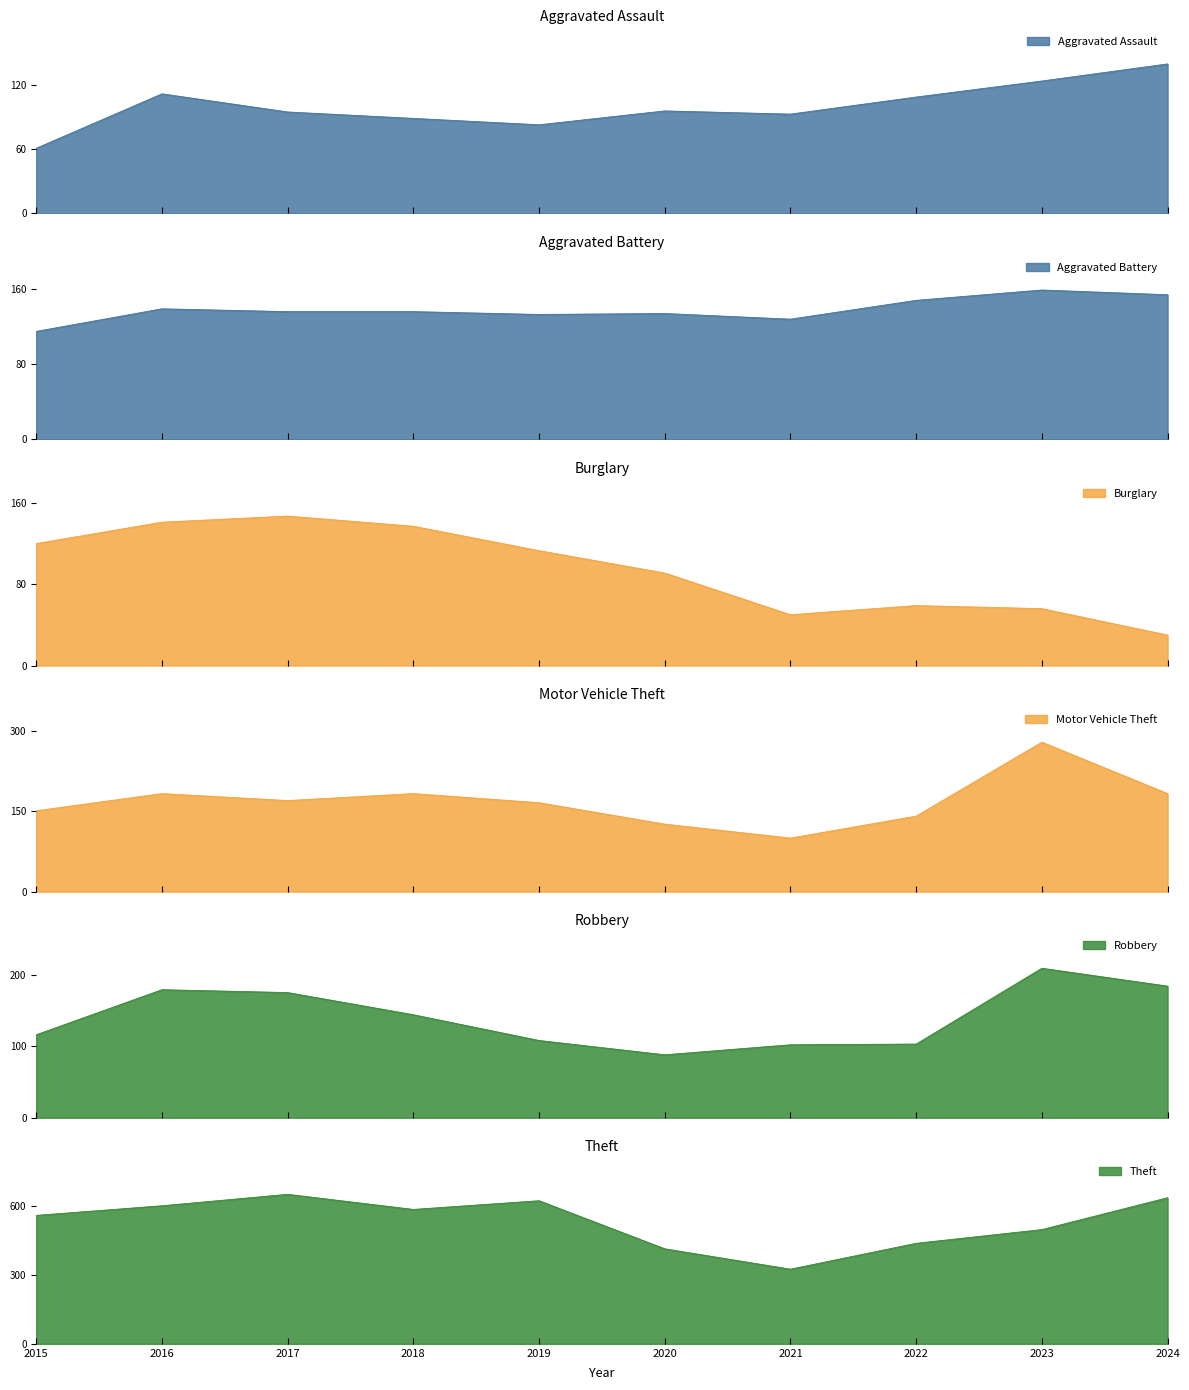

Reading right to left, transcribe all the data shown in this chart.

Aggravated Assault: 2024=140	2023=124	2022=109	2021=93	2020=96	2019=83	2018=89	2017=95	2016=112	2015=61
Aggravated Battery: 2024=154	2023=159	2022=148	2021=128	2020=134	2019=133	2018=136	2017=136	2016=139	2015=115
Burglary: 2024=30	2023=56	2022=59	2021=50	2020=91	2019=113	2018=137	2017=147	2016=141	2015=120
Motor Vehicle Theft: 2024=183	2023=279	2022=141	2021=100	2020=126	2019=166	2018=183	2017=170	2016=183	2015=151
Robbery: 2024=184	2023=209	2022=103	2021=102	2020=88	2019=108	2018=144	2017=175	2016=179	2015=116
Theft: 2024=638	2023=499	2022=439	2021=326	2020=415	2019=625	2018=587	2017=653	2016=603	2015=561